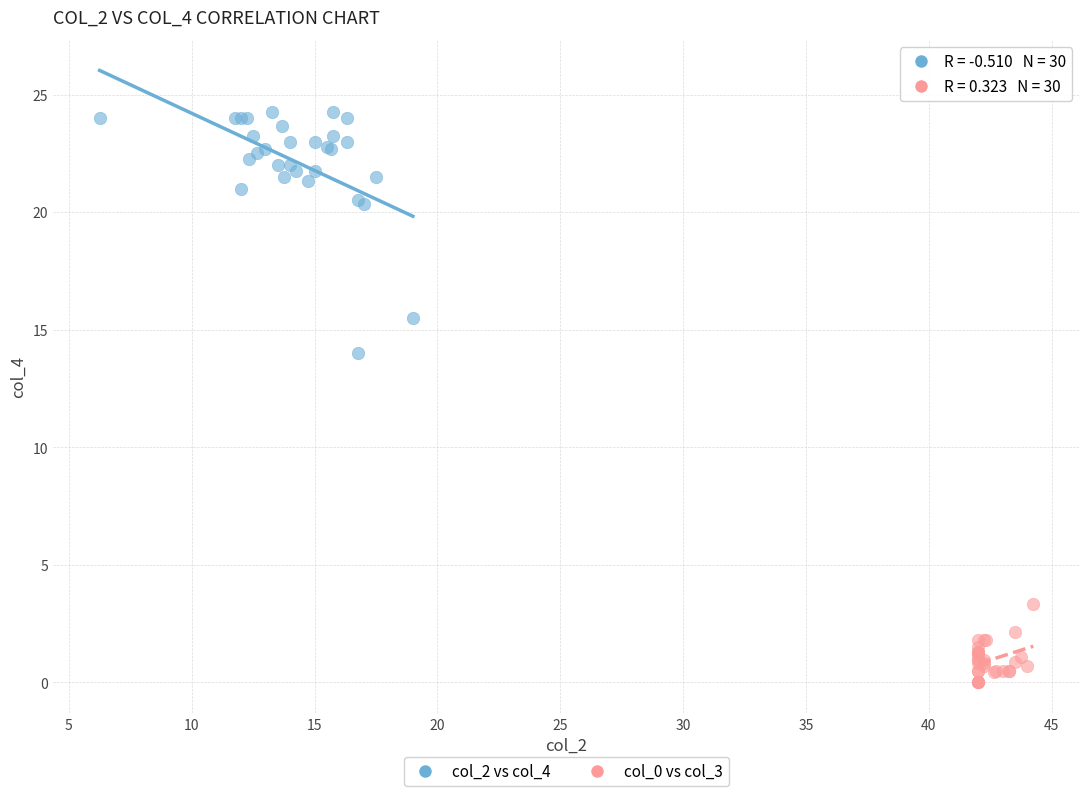

What are all the series names shown in the legend?

col_2 vs col_4, col_0 vs col_3